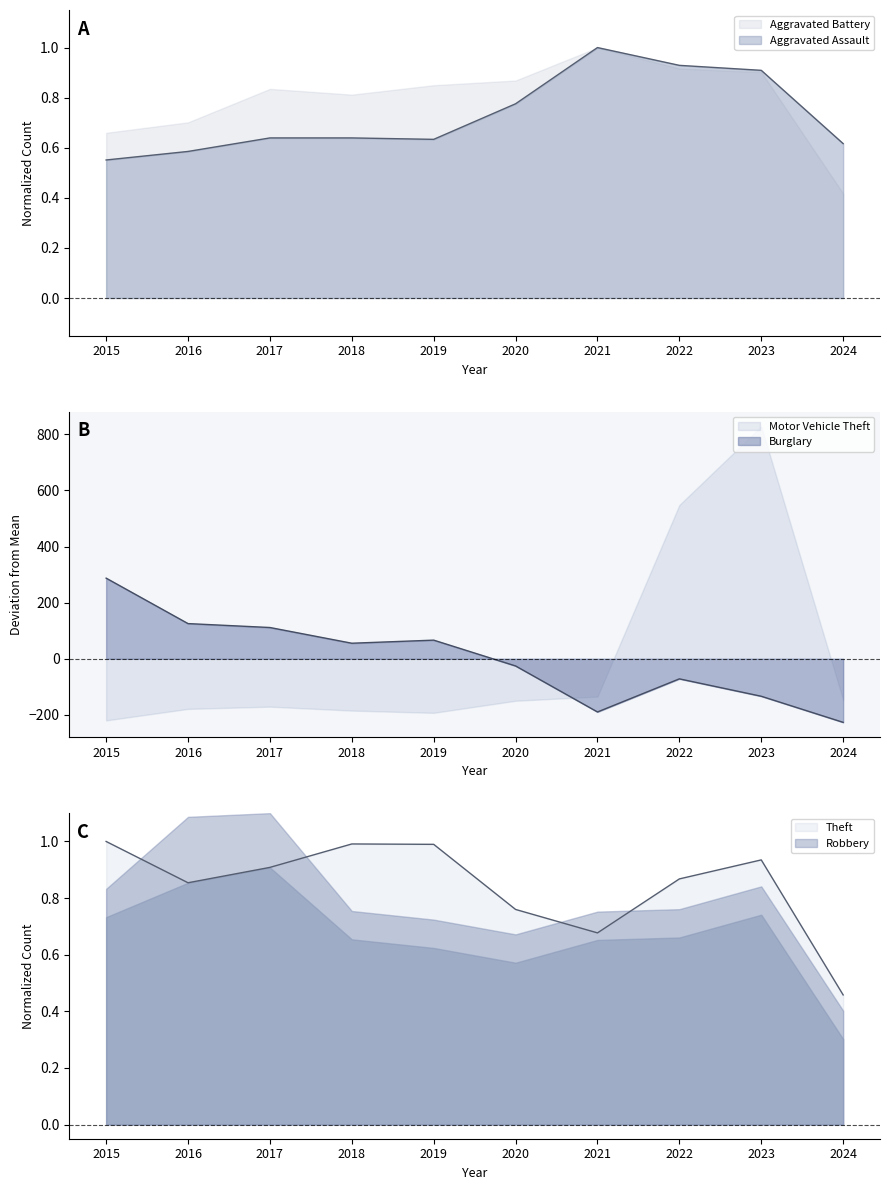

True or false: Burglary has a value of 41.9 at 2019.

False